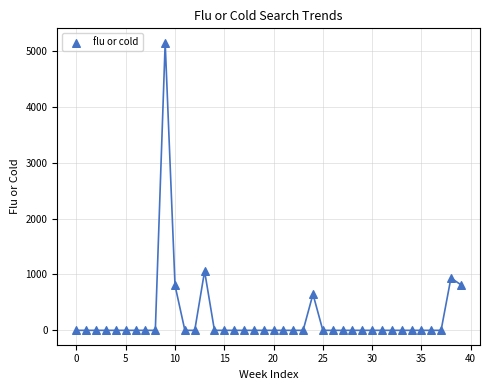

What is the range of Y values (max minus min)?

5147.7